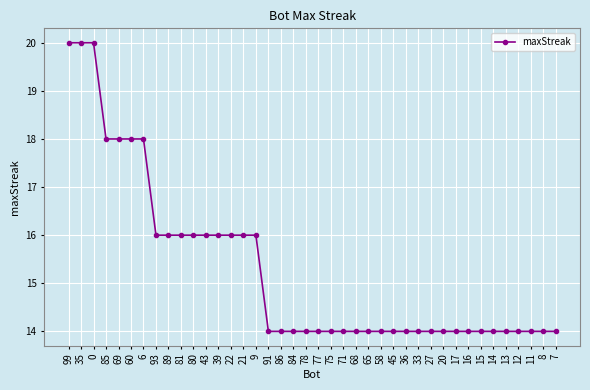

Read the value at 39.

16